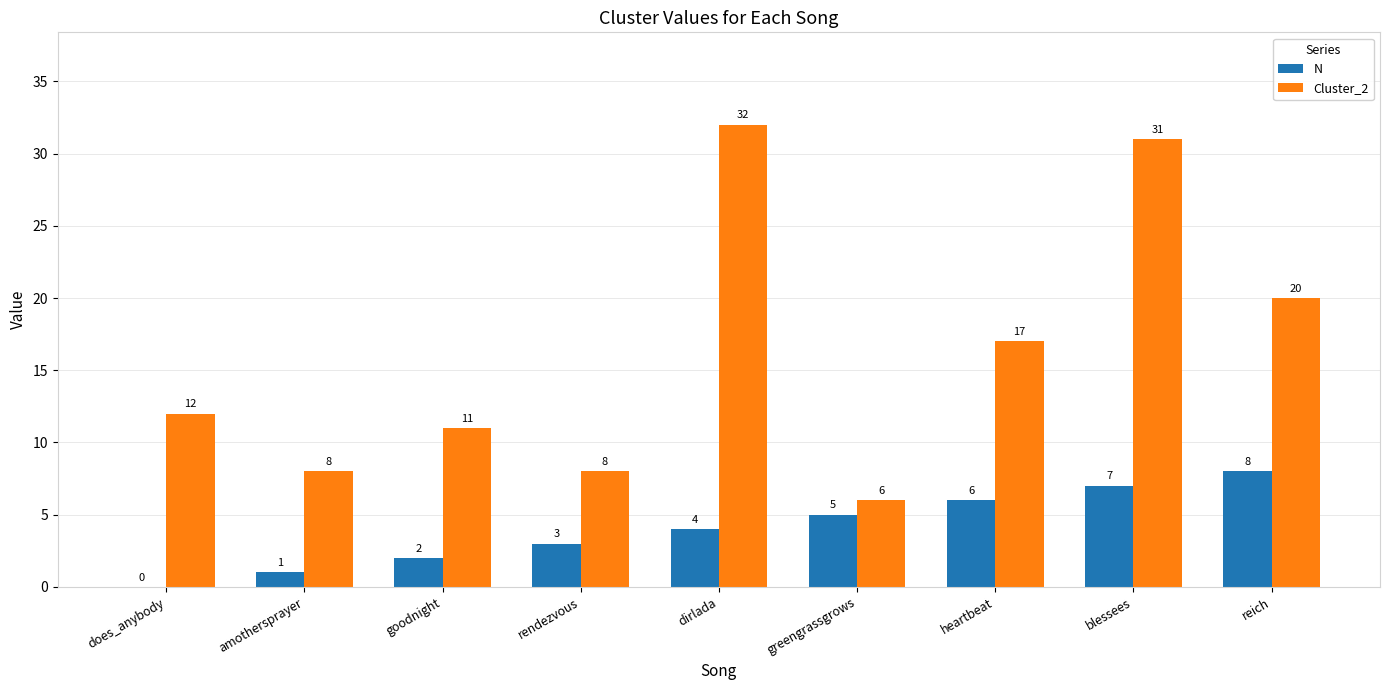

Is it true that Cluster_2 equals 8 at rendezvous?

True